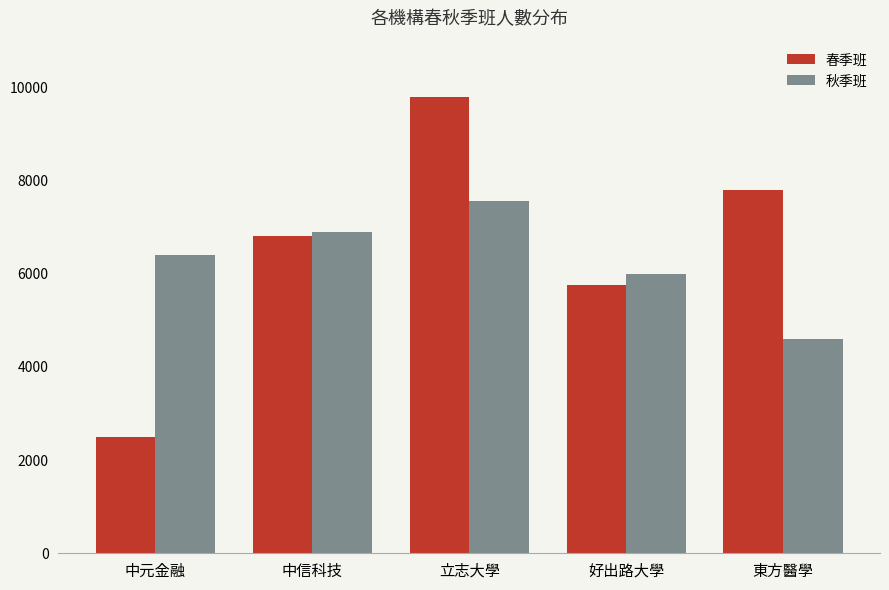

Is it true that 春季班 equals 9800 at 立志大學?

True